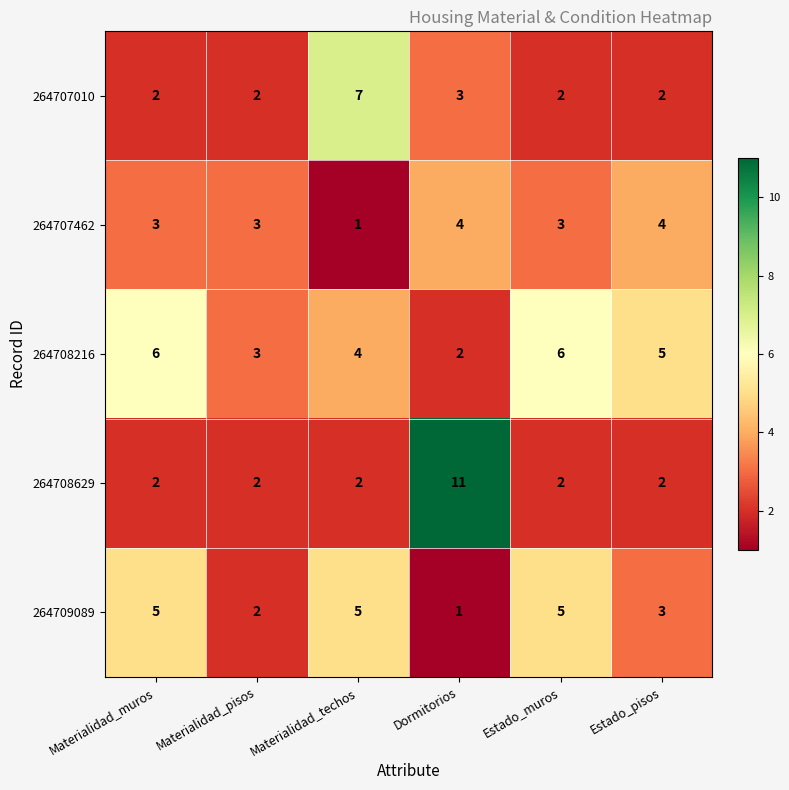

Reading left to right, what are all the values shown in this chart?

264707010: 2	2	7	3	2	2
264707462: 3	3	1	4	3	4
264708216: 6	3	4	2	6	5
264708629: 2	2	2	11	2	2
264709089: 5	2	5	1	5	3